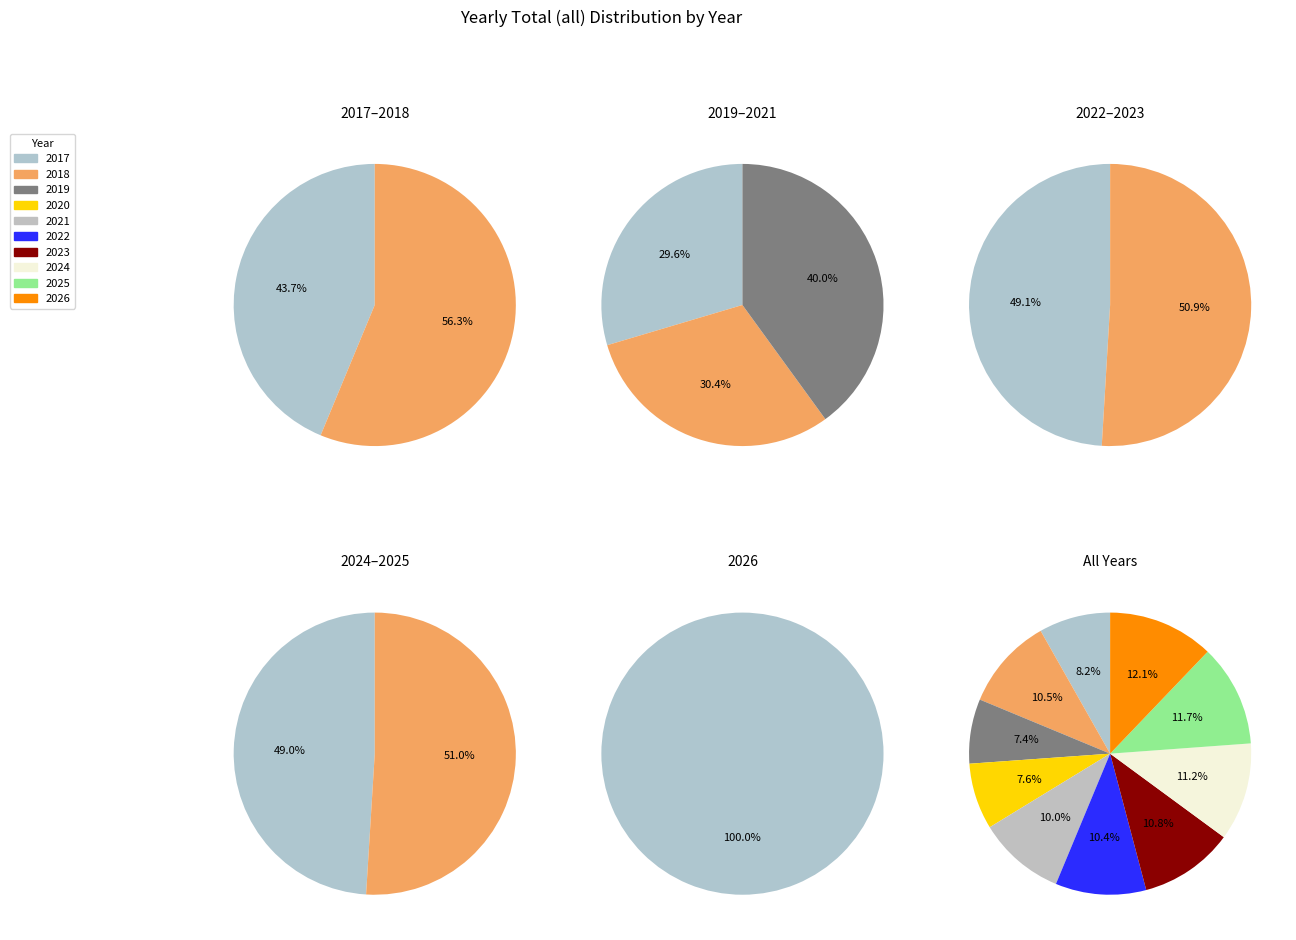

How many segments does this pie chart have?

10